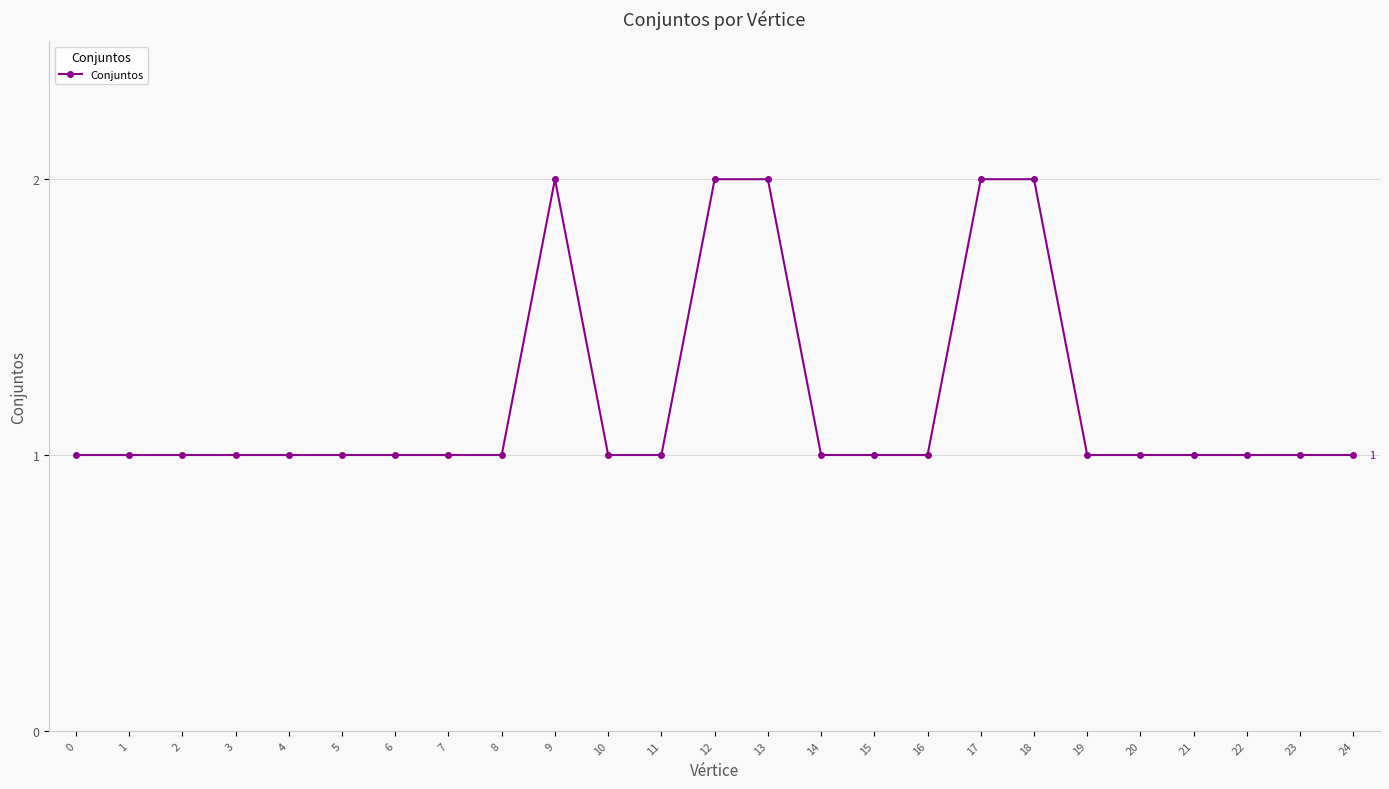

What is the value of the 19th point from the left?

2